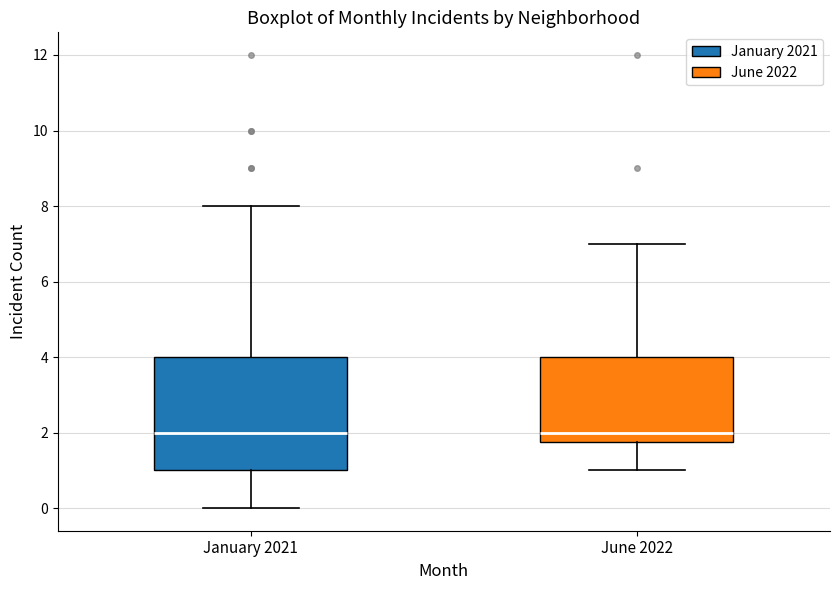

Reading left to right, transcribe this box plot: for each box, give where its median line is, the range the box spans, and where its two whiskers end, as read against the y-axis. The values are not printed on the chart, so give them approximately, as read against the axis.

January 2021: median 2.0, box 1.0 to 4.0, whiskers 0.0 to 8.0
June 2022: median 2.0, box 1.8 to 4.0, whiskers 1.0 to 7.0